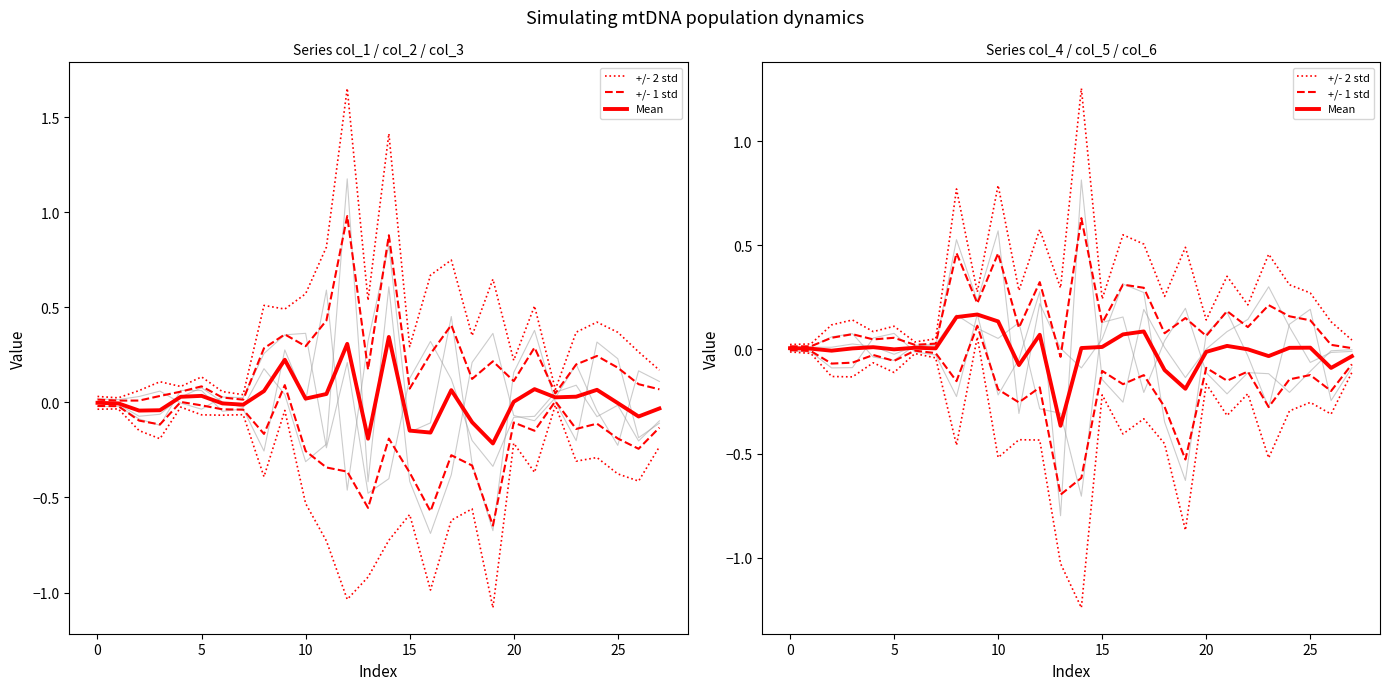

Which series has the largest total across all categories?

+/- 2 std